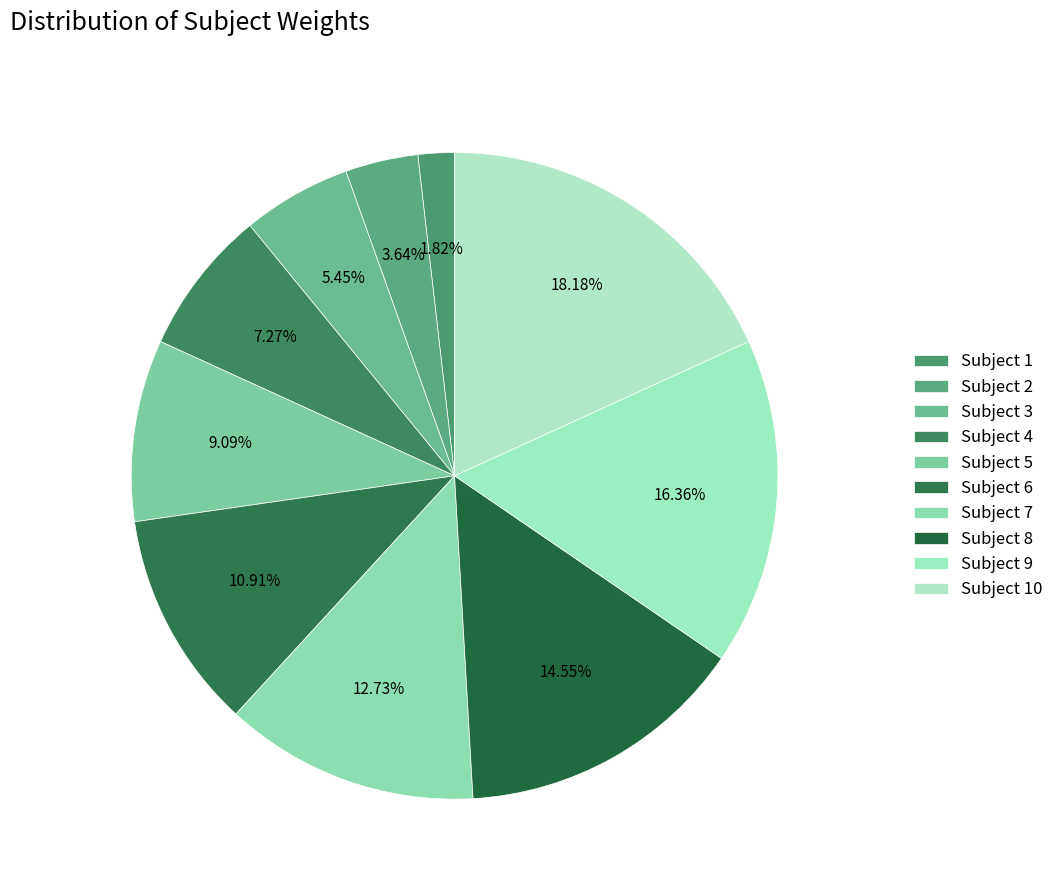

Is there any slice that represents more than half of the pie?

No